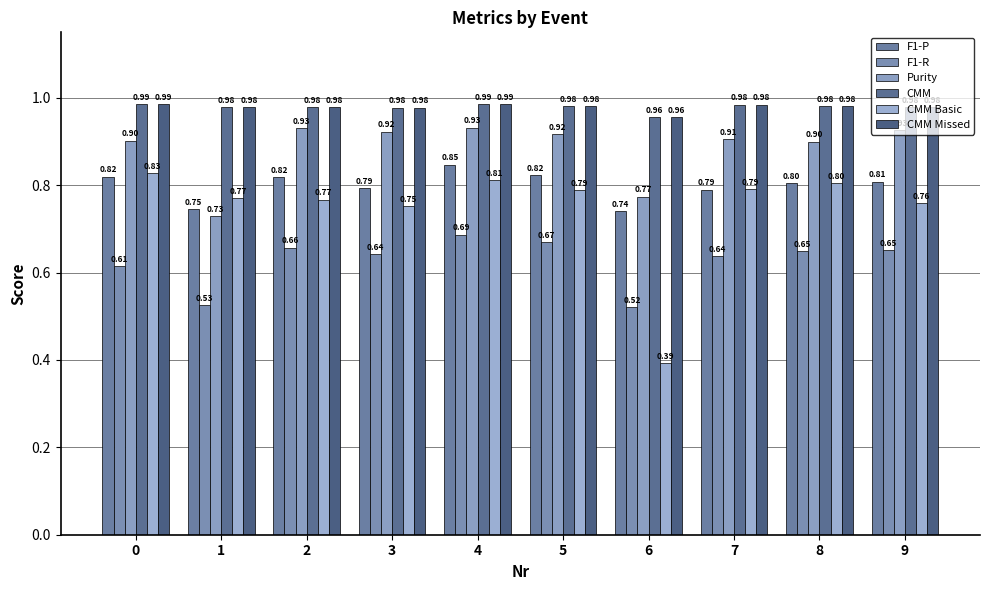

What is the difference between the maximum and minimum values in the Purity series?

0.2